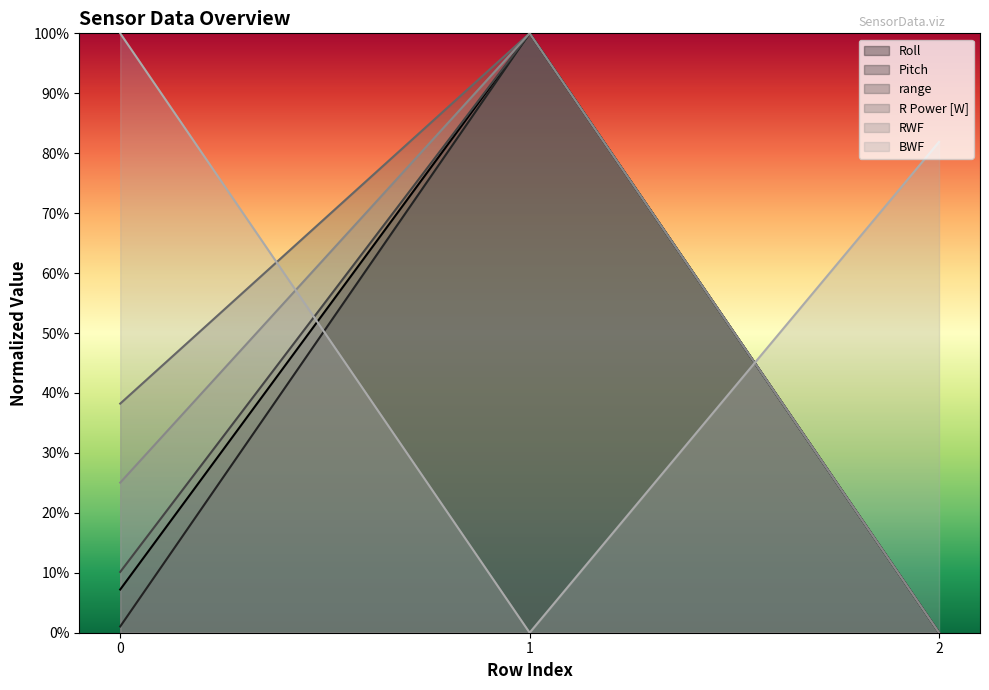

How many lines are shown in the chart?

6